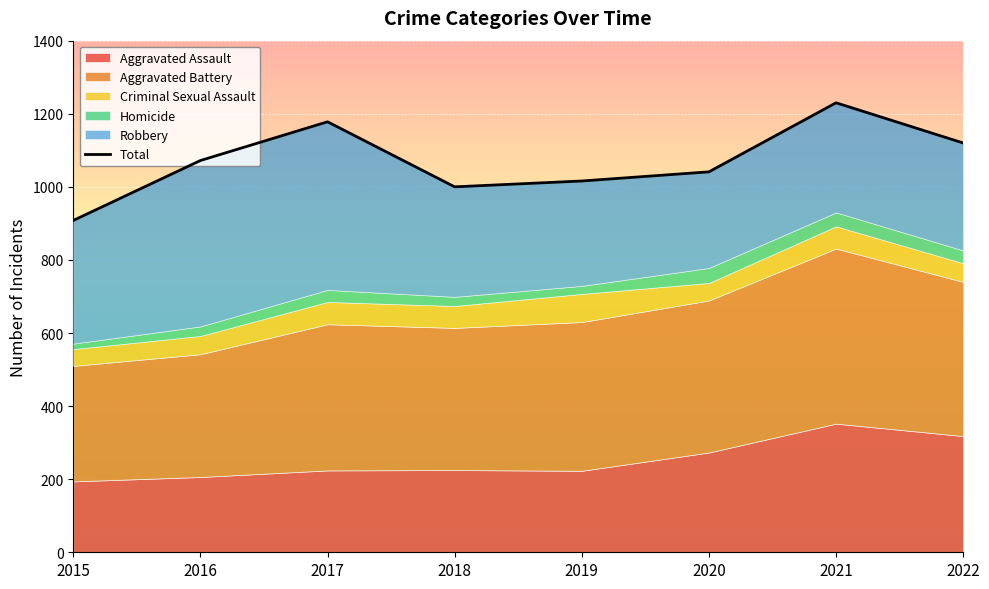

Where does the data first go above 1072?

2017